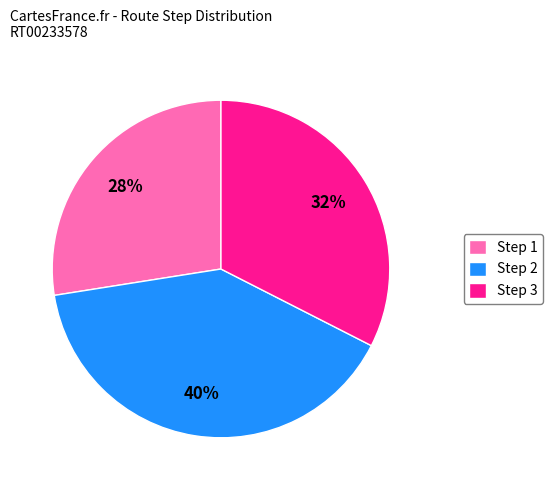

What percentage is the Step 2 slice, to the nearest percent?

40%